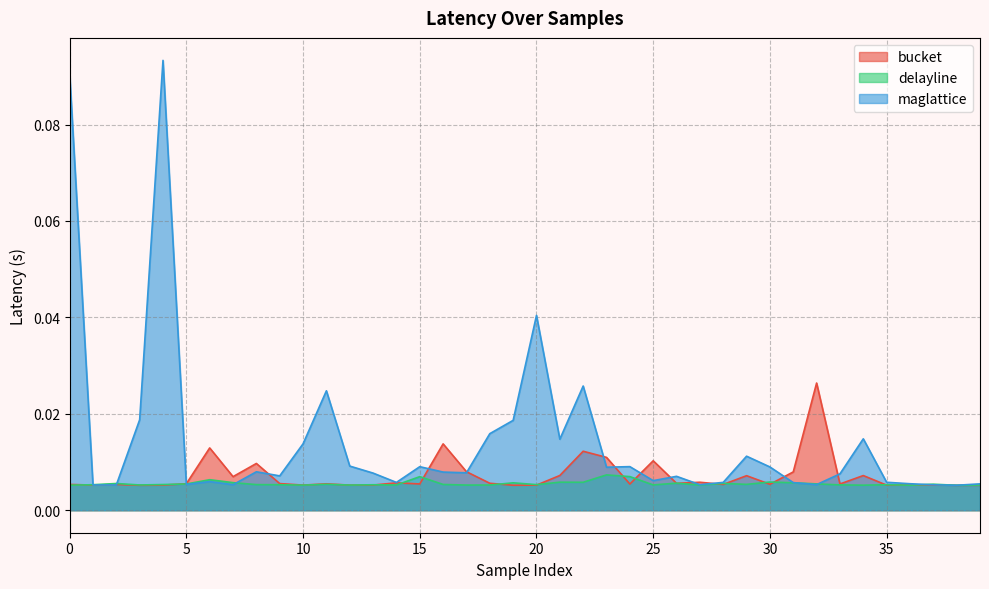

How many interior local valleys does the delayline series have?

13